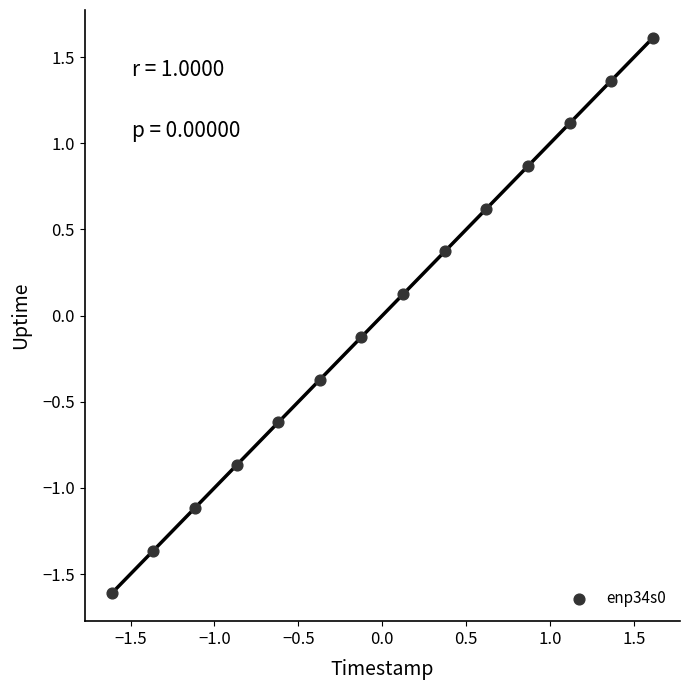

What is the range of X values (max minus min)?

3.2